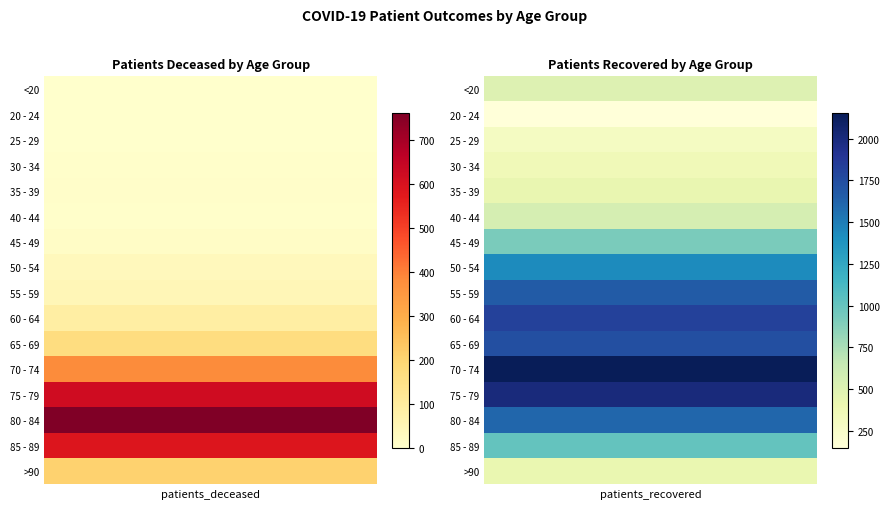

Rank the categories by 35 - 39 value from lowest to highest.

0, 1